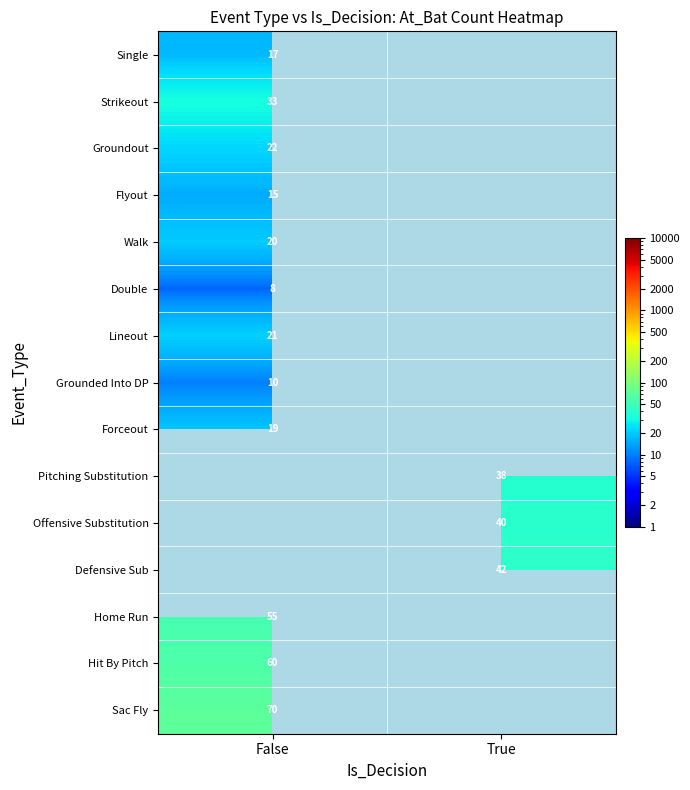

True or false: Hit By Pitch has a value of 60 at False.

True